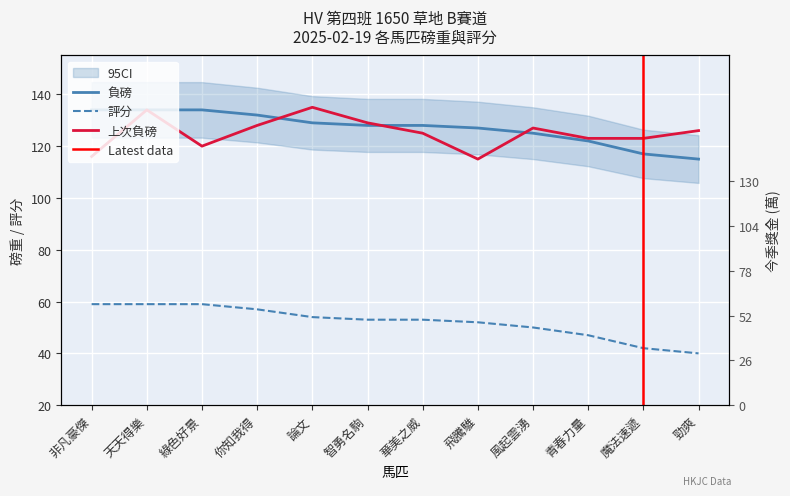

Reading right to left, what are all the values shown in this chart?

負磅: 勁爽=115	魔法速遞=117	青春力量=122	風起雲湧=125	飛騰騅=127	華美之威=128	智勇名駒=128	論文=129	你知我得=132	綠色好景=134	天天得樂=134	非凡豪傑=134
評分: 勁爽=40	魔法速遞=42	青春力量=47	風起雲湧=50	飛騰騅=52	華美之威=53	智勇名駒=53	論文=54	你知我得=57	綠色好景=59	天天得樂=59	非凡豪傑=59
上次負磅: 勁爽=126	魔法速遞=123	青春力量=123	風起雲湧=127	飛騰騅=115	華美之威=125	智勇名駒=129	論文=135	你知我得=128	綠色好景=120	天天得樂=134	非凡豪傑=116